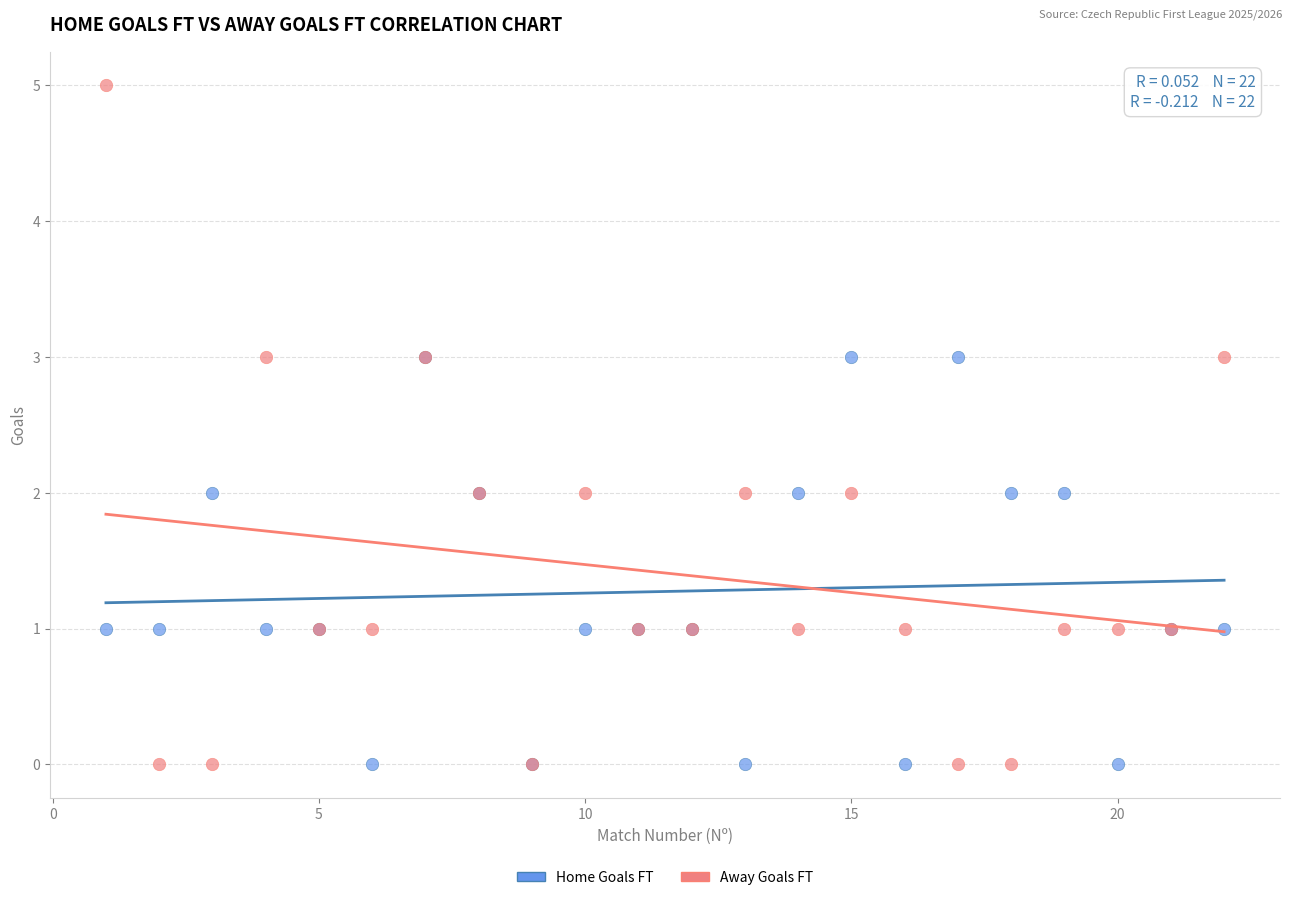

What are all the series names shown in the legend?

Home Goals FT, Away Goals FT